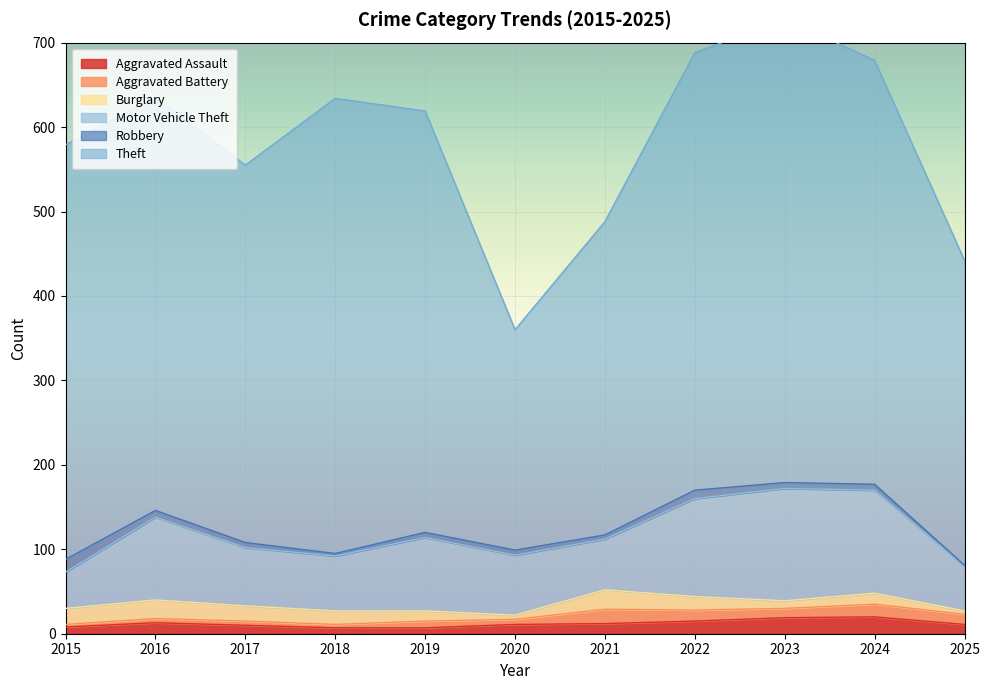

What is the difference between the second highest and second lowest values in the Robbery series?

7